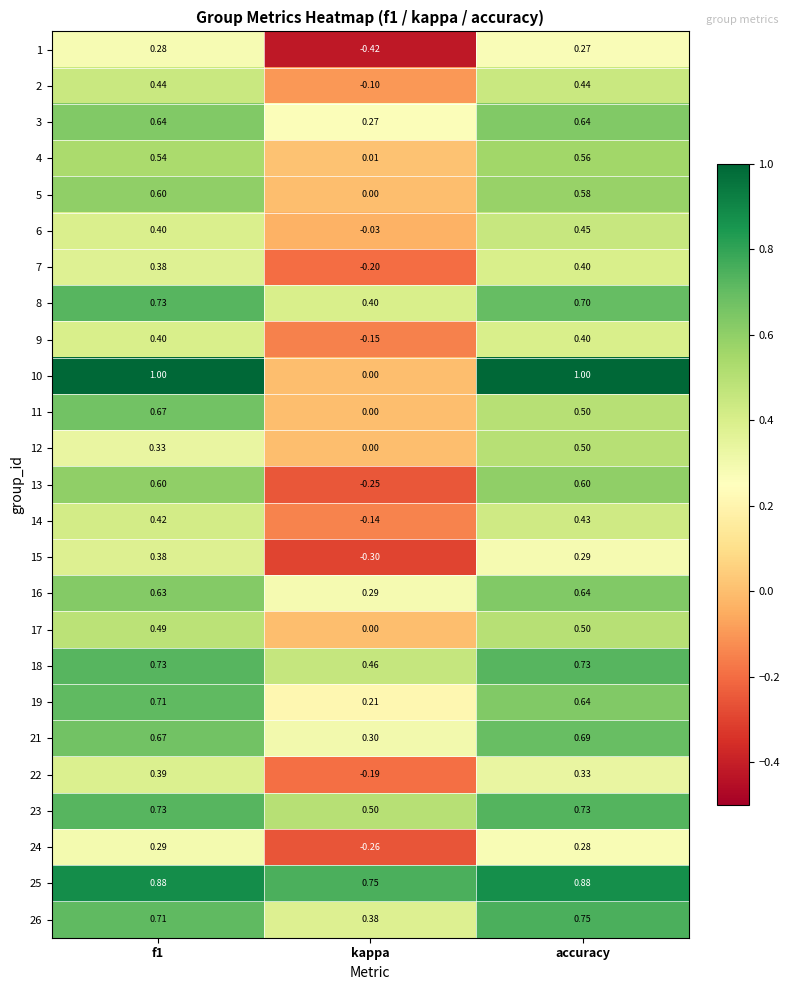

How many distinct data groups are displayed?

25